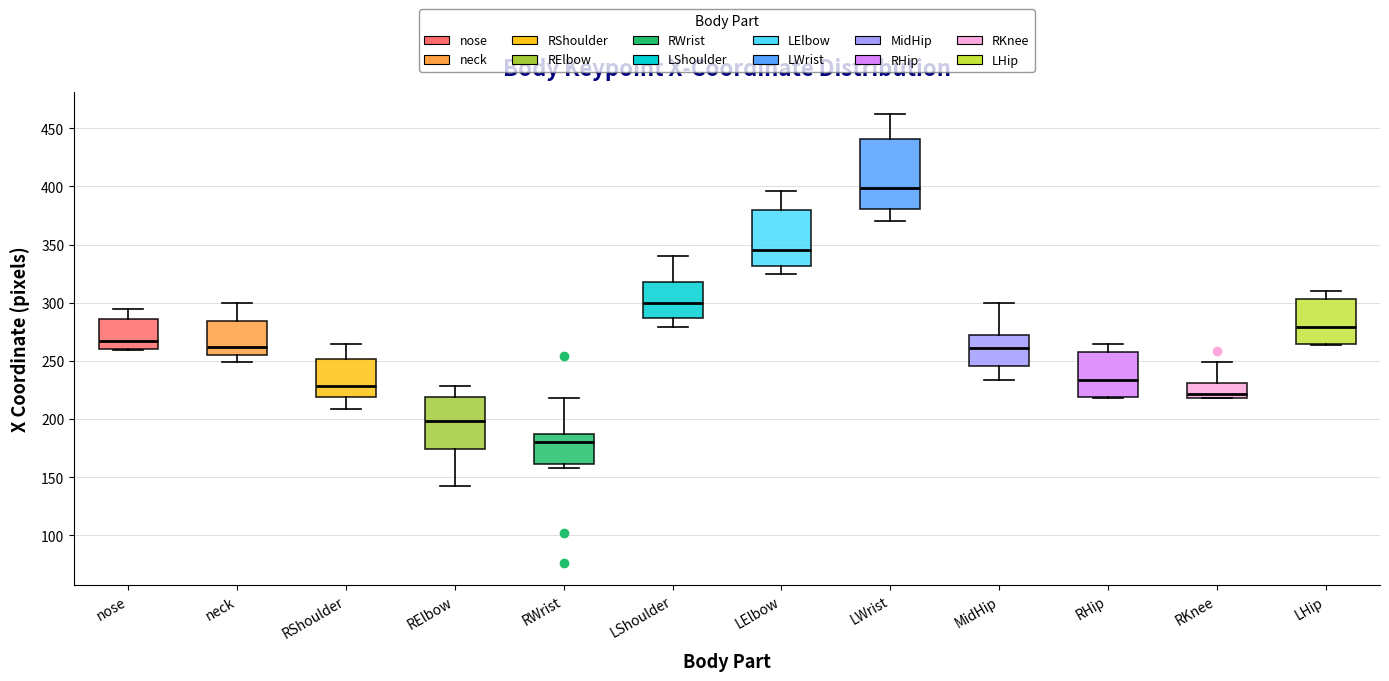

Reading left to right, read every box against the y-axis: the position of its median line, the range the box covers, and the ends of its whiskers. The values are not printed on the chart, so give them approximately, as read against the axis.

nose: median 265, box 260 to 285, whiskers 260 (just below the box's lower edge) to 295
neck: median 260, box 255 to 285, whiskers 250 to 300
RShoulder: median 230, box 220 to 250, whiskers 210 to 265
RElbow: median 200, box 175 to 220, whiskers 140 to 230
RWrist: median 180, box 160 to 185, whiskers 160 (just below the box's lower edge) to 220
LShoulder: median 300, box 285 to 315, whiskers 280 to 340
LElbow: median 345, box 330 to 380, whiskers 325 to 395
LWrist: median 400, box 380 to 440, whiskers 370 to 460
MidHip: median 260, box 245 to 270, whiskers 235 to 300
RHip: median 235, box 220 to 260, whiskers 220 to 265
RKnee: median 220 (just above the box's lower edge), box 220 to 230, whiskers 220 to 250
LHip: median 280, box 265 to 305, whiskers 265 to 310